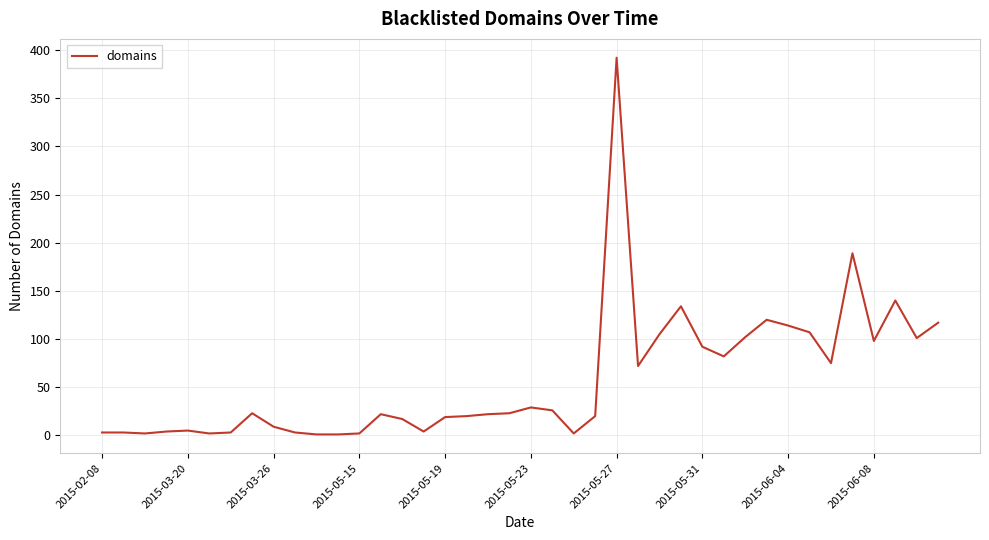

What is the maximum value shown in the chart?

392